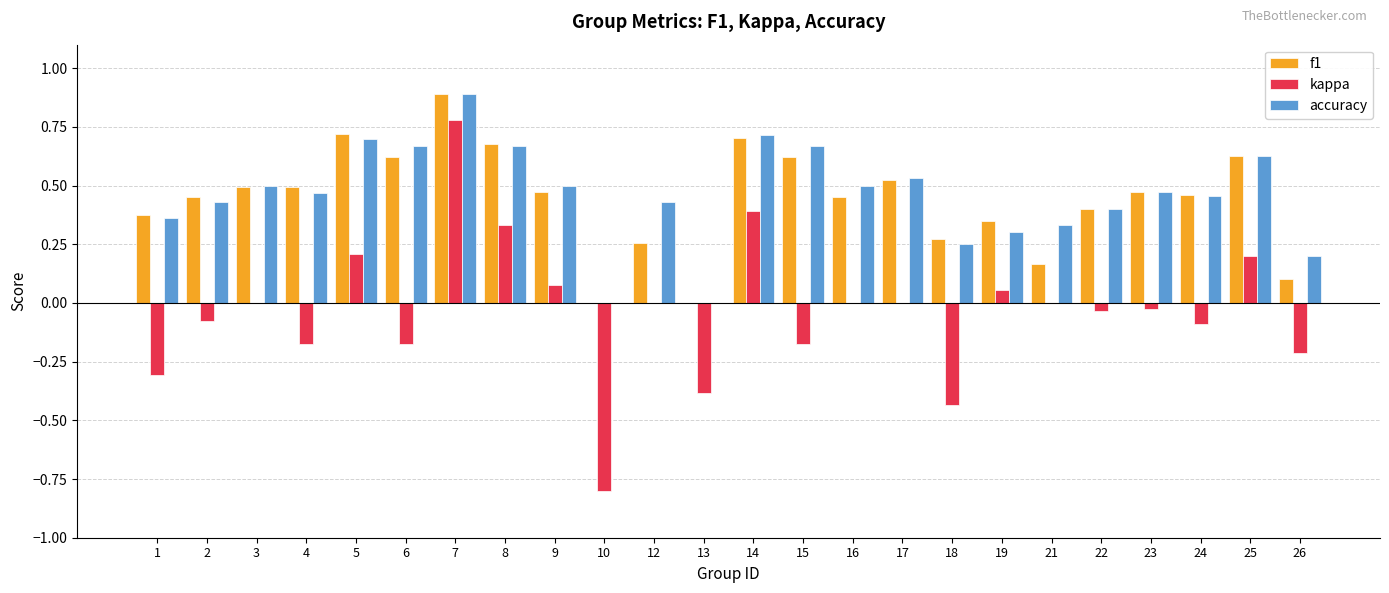

Is the value of f1 at 4 greater than the value of kappa at 25?

Yes